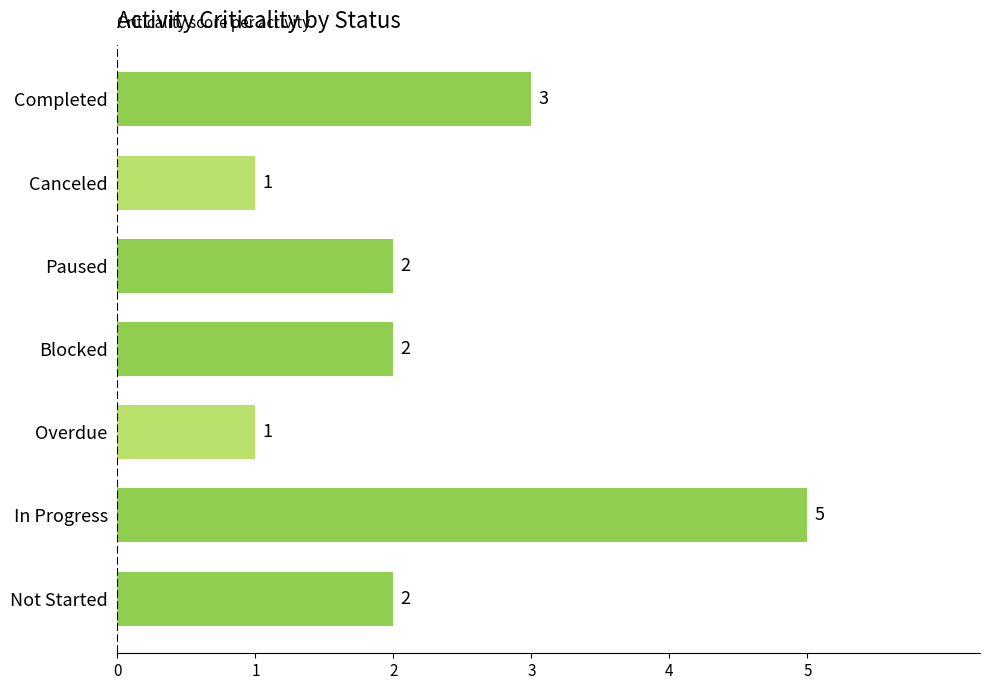

Reading bottom to top, what are all the values shown in this chart?

2	5	1	2	2	1	3